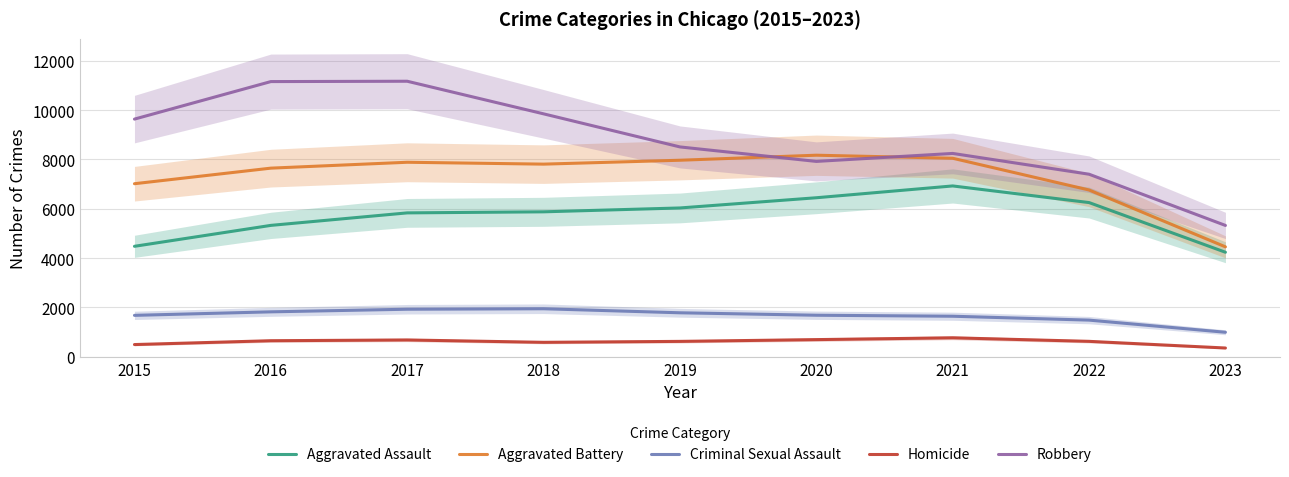

Reading right to left, transcribe all the data shown in this chart.

Aggravated Assault: 4239.0	6253.3	6928.0	6449.0	6035.0	5878.3	5835.3	5328.3	4480.0
Aggravated Battery: 4458.0	6763.3	8050.3	8174.0	7970.0	7812.0	7888.0	7649.3	7018.0
Criminal Sexual Assault: 994.0	1487.0	1644.3	1684.7	1784.0	1947.7	1928.3	1822.3	1680.0
Homicide: 356.0	626.0	769.7	696.3	624.7	586.3	682.3	651.3	496.0
Robbery: 5326.0	7403.0	8246.0	7922.3	8509.7	9851.3	11173.3	11159.3	9638.0